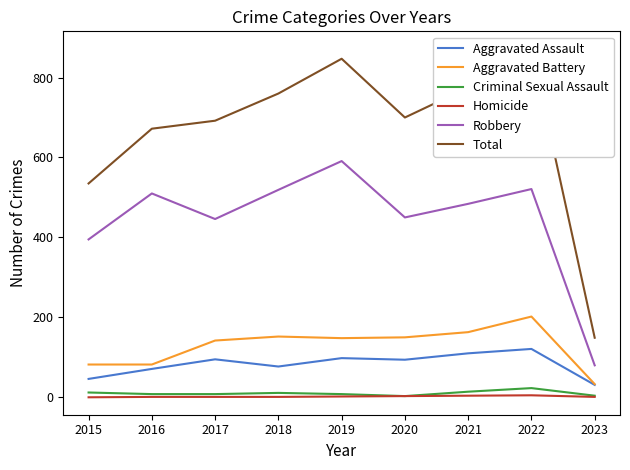

True or false: Total and Robbery intersect in this chart.

False